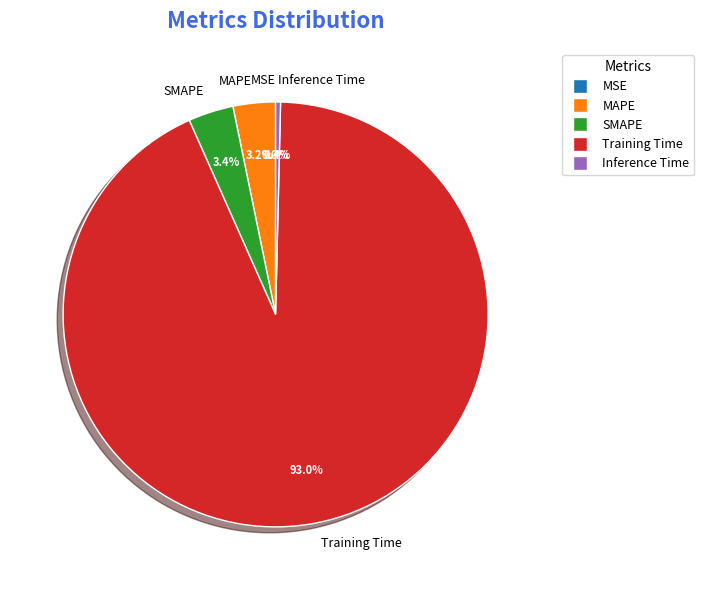

Which category accounts for the majority?

Training Time